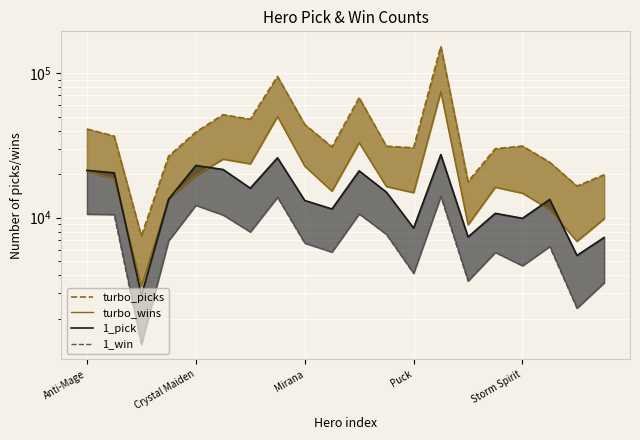

What is the approximate value of 1_pick at 11, to the nearest 10?

15030